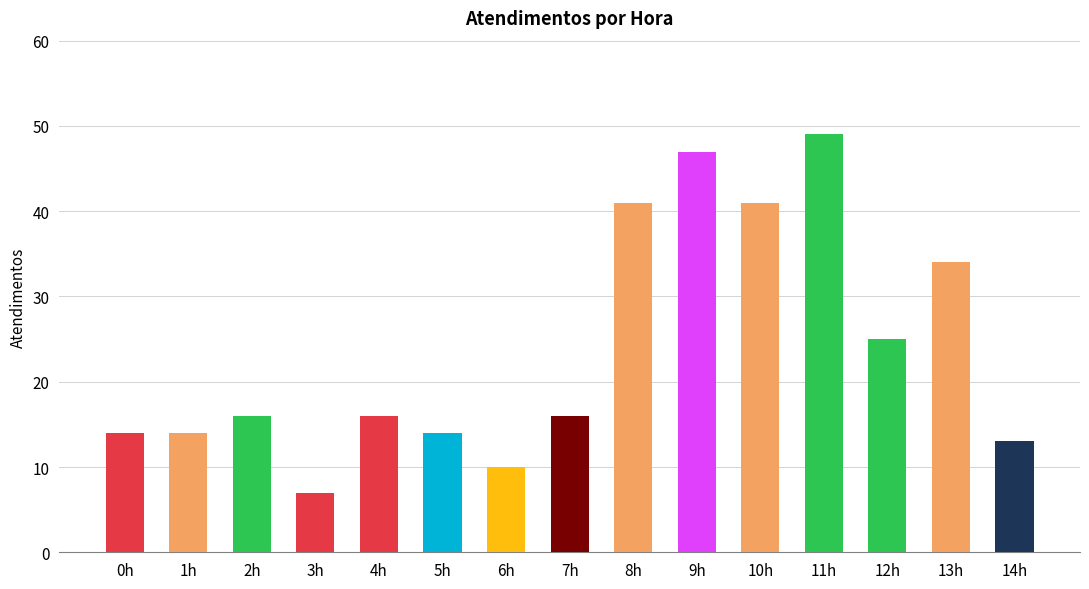

What is the sum of all values?

357